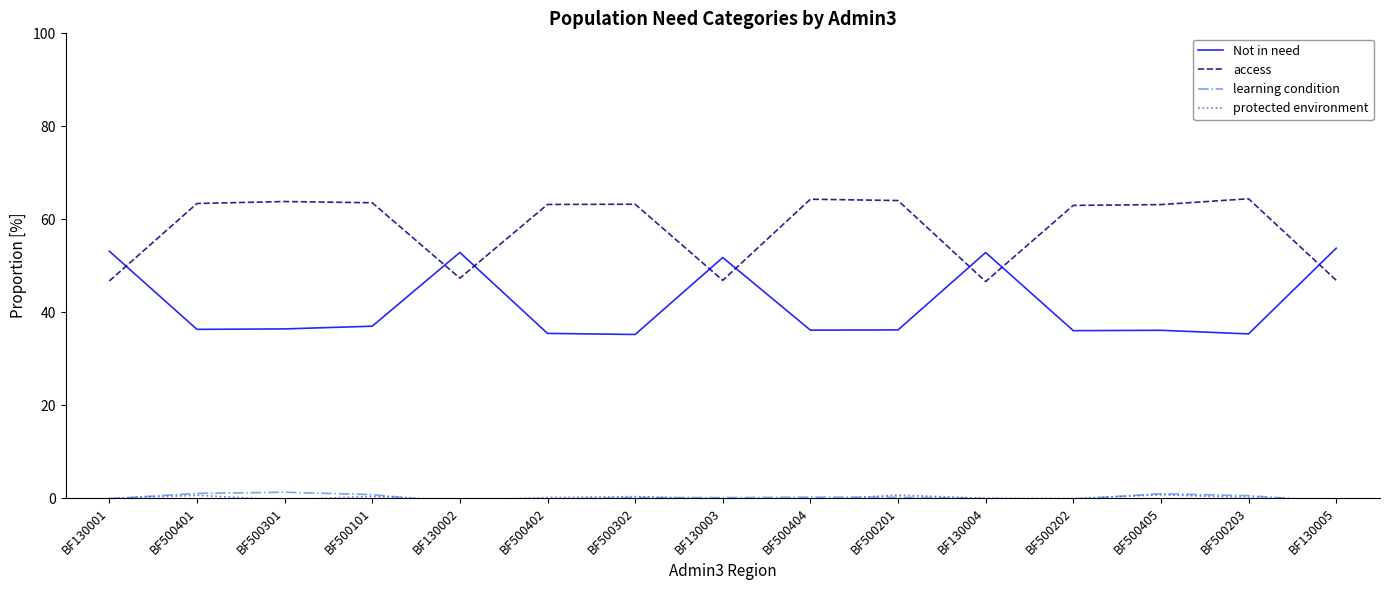

Reading right to left, transcribe all the data shown in this chart.

Not in need: BF130005=0.5	BF500203=0.4	BF500405=0.4	BF500202=0.4	BF130004=0.5	BF500201=0.4	BF500404=0.4	BF130003=0.5	BF500302=0.4	BF500402=0.4	BF130002=0.5	BF500101=0.4	BF500301=0.4	BF500401=0.4	BF130001=0.5
access: BF130005=0.5	BF500203=0.6	BF500405=0.6	BF500202=0.6	BF130004=0.5	BF500201=0.6	BF500404=0.6	BF130003=0.5	BF500302=0.6	BF500402=0.6	BF130002=0.5	BF500101=0.6	BF500301=0.6	BF500401=0.6	BF130001=0.5
learning condition: BF130005=-0.0	BF500203=0.0	BF500405=0.0	BF500202=-0.0	BF130004=-0.0	BF500201=0.0	BF500404=0.0	BF130003=0.0	BF500302=0.0	BF500402=-0.0	BF130002=-0.0	BF500101=0.0	BF500301=0.0	BF500401=0.0	BF130001=-0.0
protected environment: BF130005=-0.0	BF500203=0.0	BF500405=0.0	BF500202=-0.0	BF130004=-0.0	BF500201=0.0	BF500404=-0.0	BF130003=-0.0	BF500302=0.0	BF500402=0.0	BF130002=-0.0	BF500101=0.0	BF500301=-0.0	BF500401=0.0	BF130001=-0.0